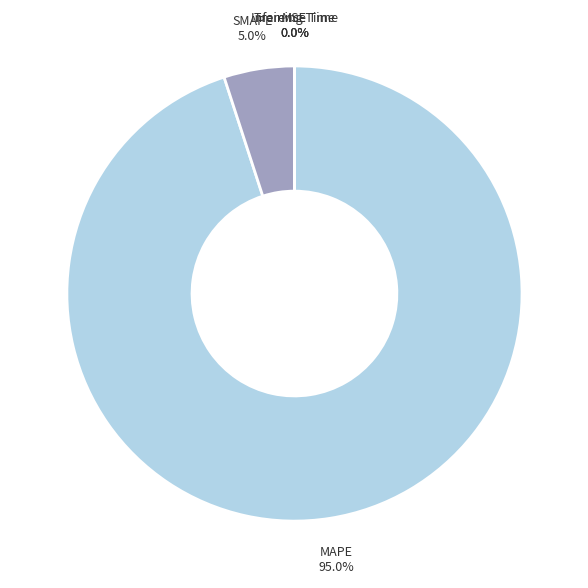

Is it true that SMAPE is 5% of the pie?

True